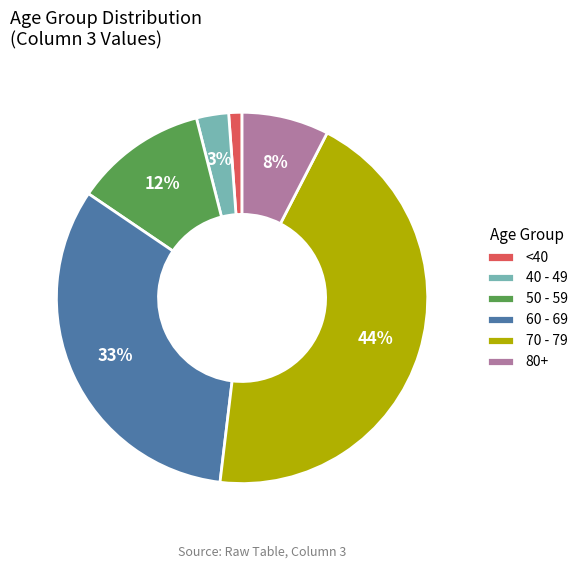

Is there any slice that represents more than half of the pie?

No